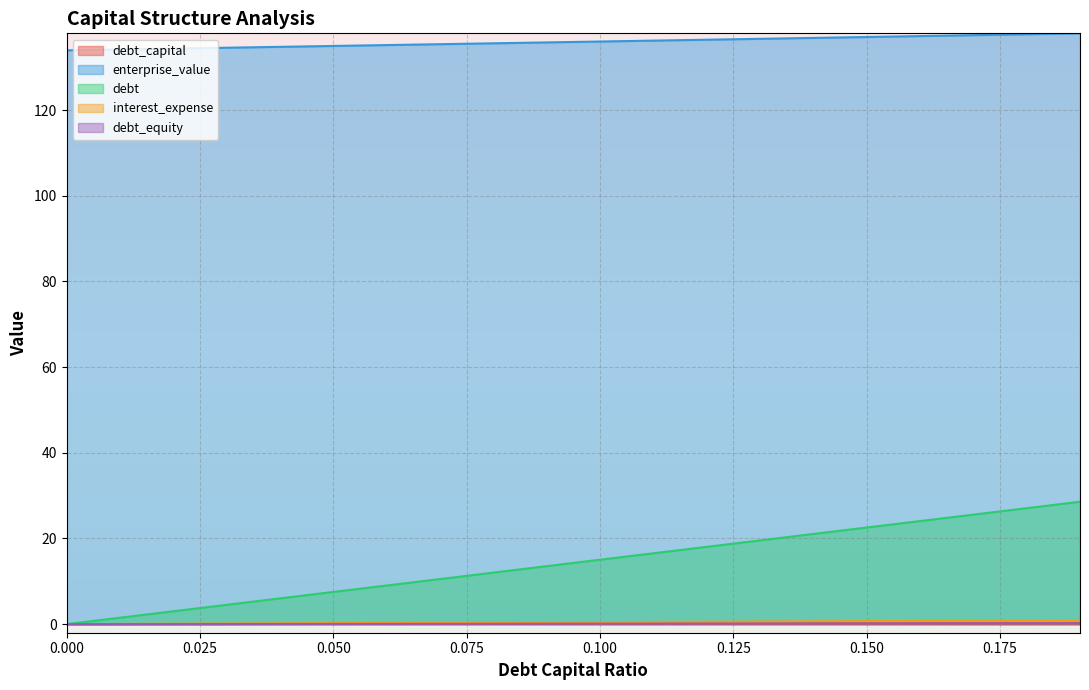

What is the total value across all series at 0.14?

158.9